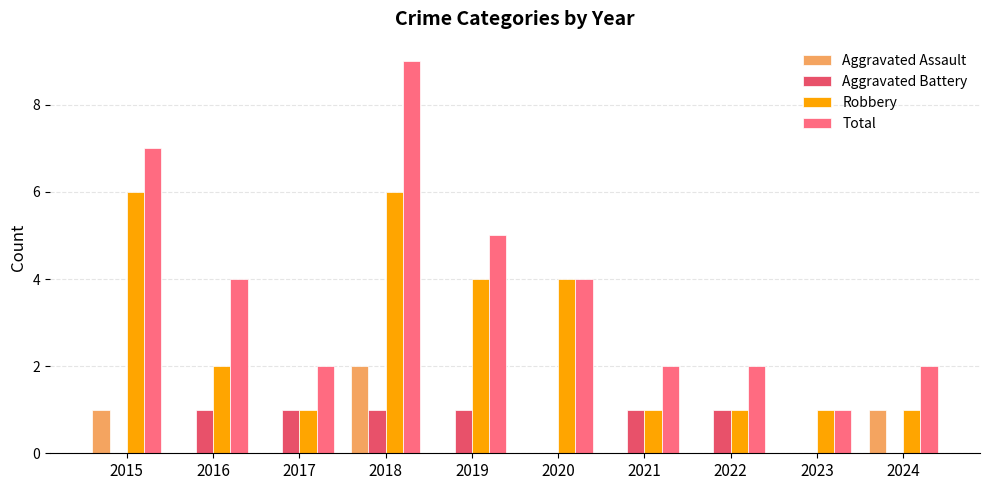

What is the highest value of the Robbery series?

6